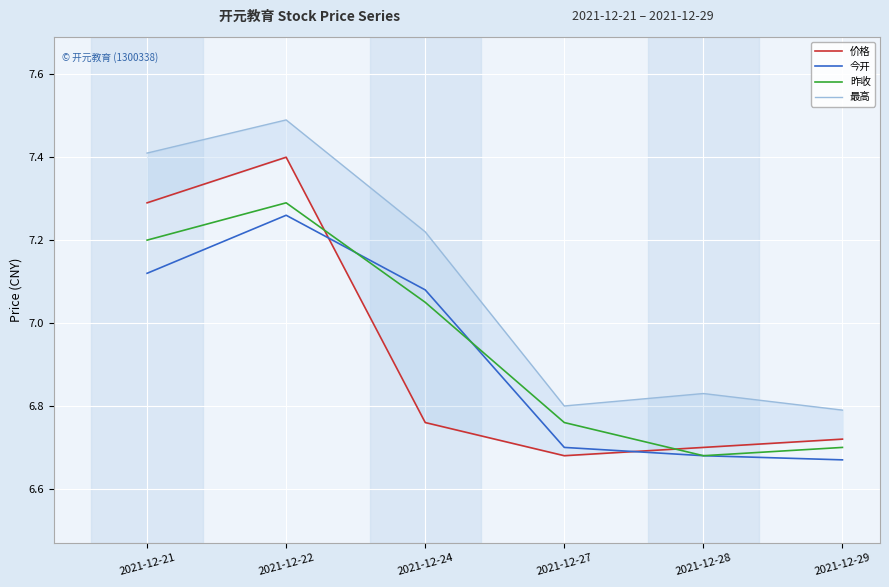

Count the 价格 values in the range 6 to 7.

4